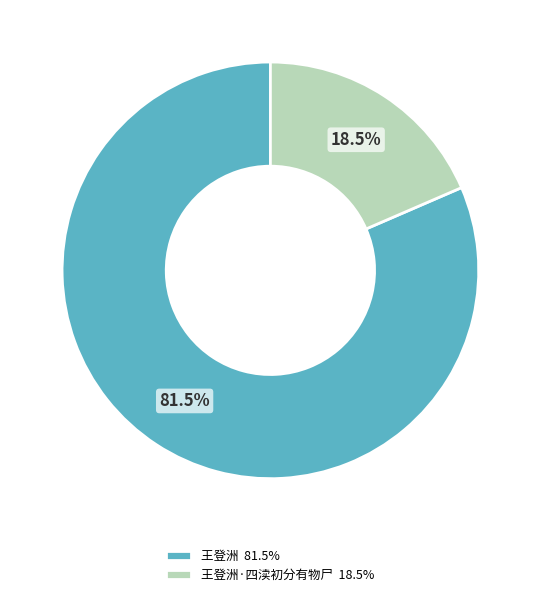

How many slices are in this pie chart?

2